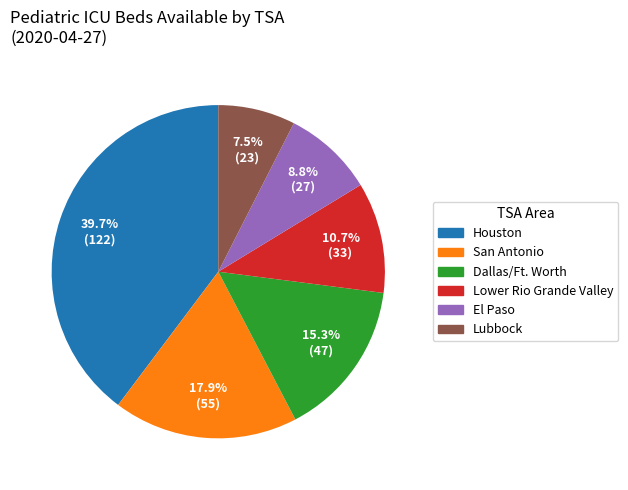

Does any single category account for the majority?

No